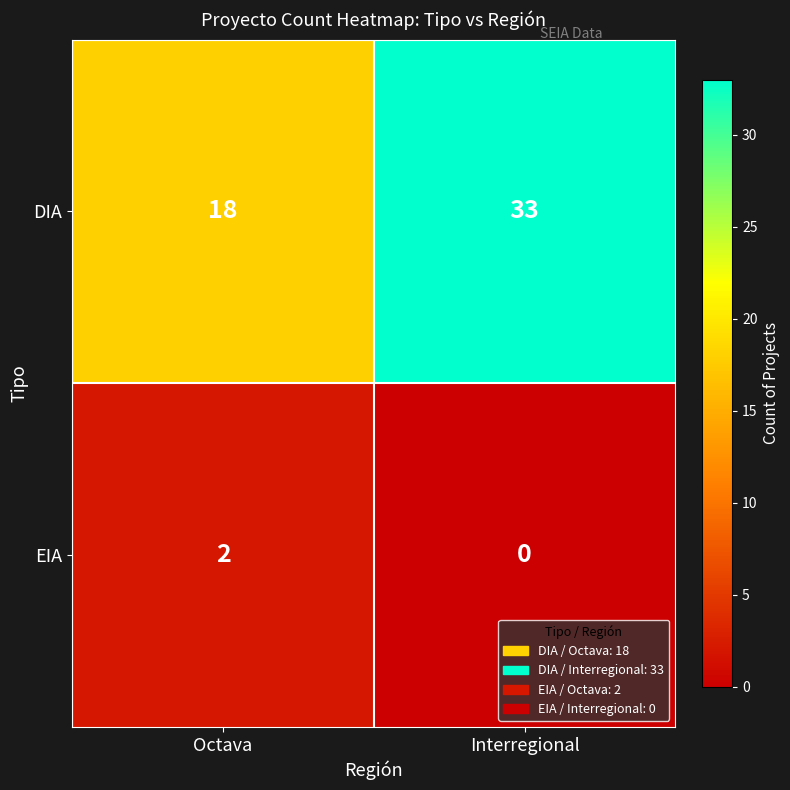

How many distinct data groups are displayed?

2